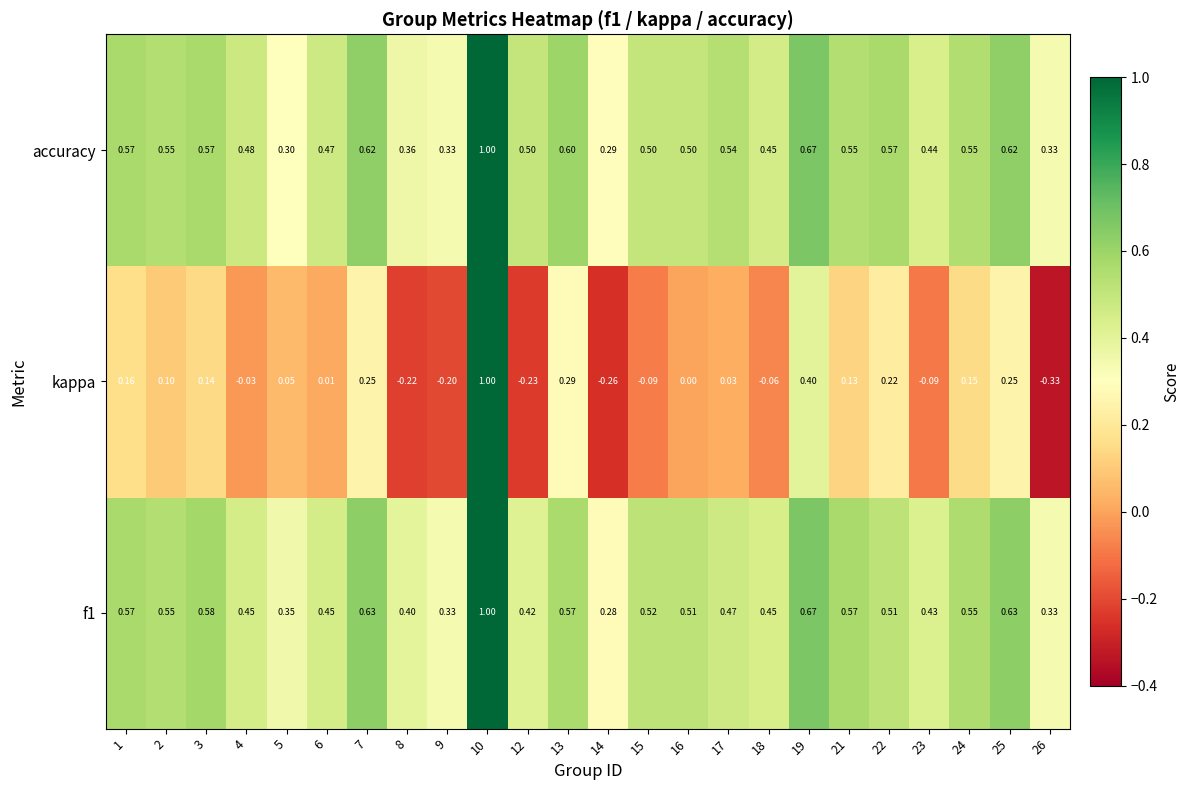

Which label corresponds to the largest value in the chart?

10